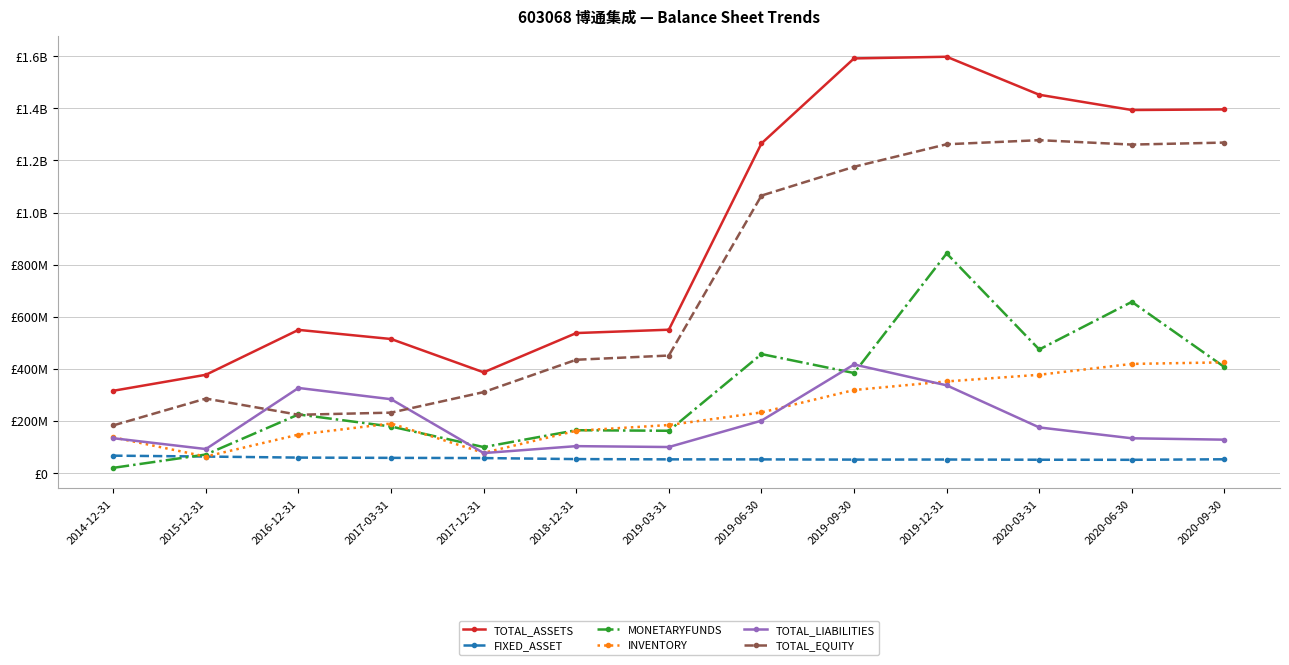

True or false: TOTAL_EQUITY has more than 0 points higher than both neighbors.

True